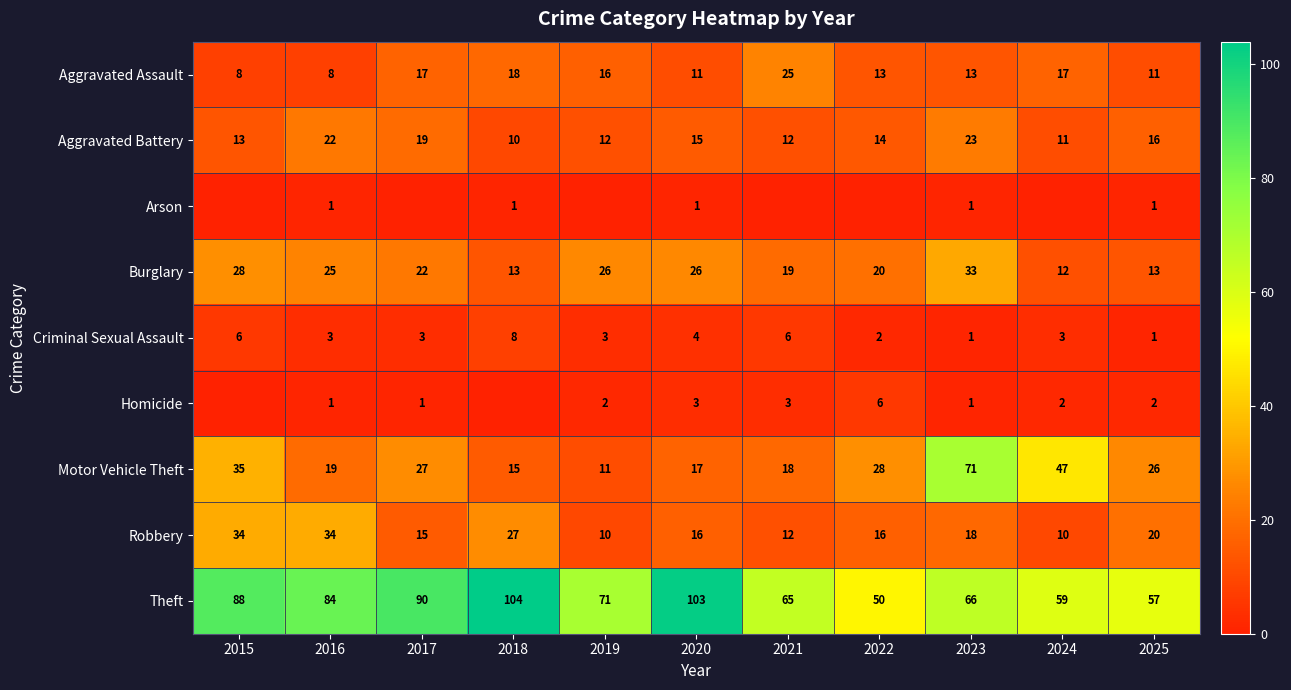

Is the value of Motor Vehicle Theft at 2019 greater than the value of Homicide at 2017?

Yes